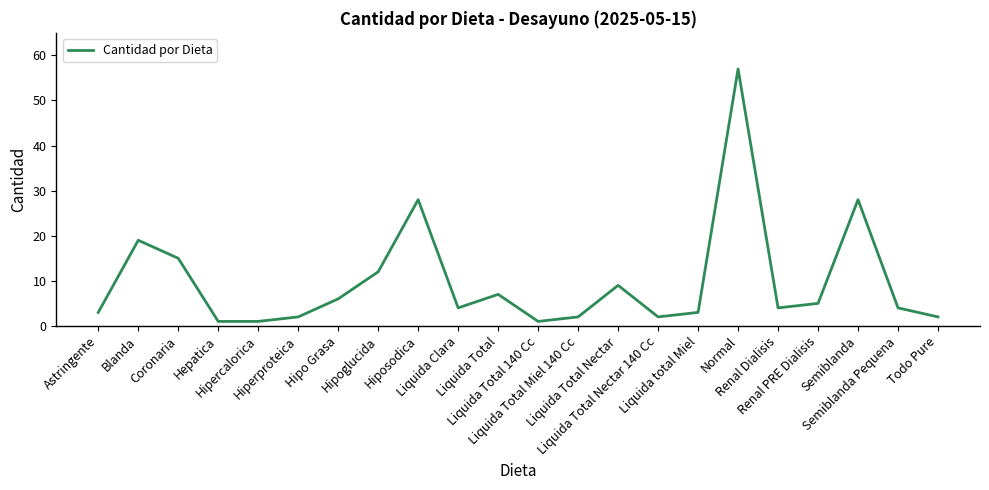

What is the maximum value shown in the chart?

57